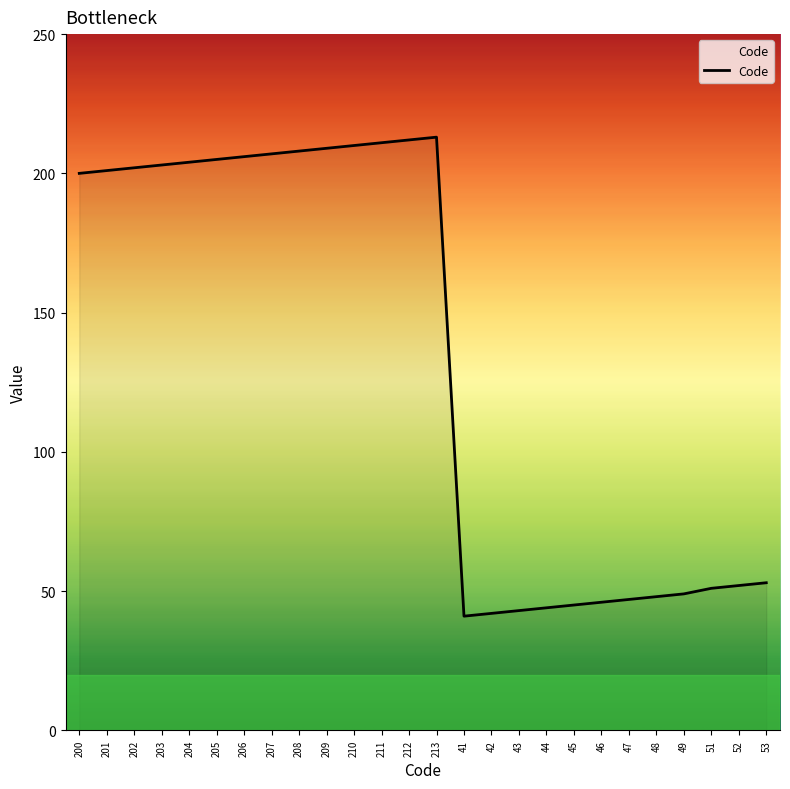

How many lines are shown in the chart?

1